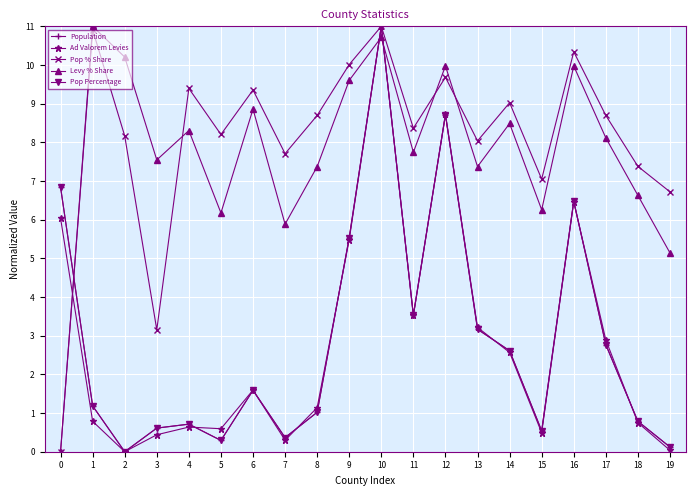

How many intersections are there between Pop Percentage and Population?

2